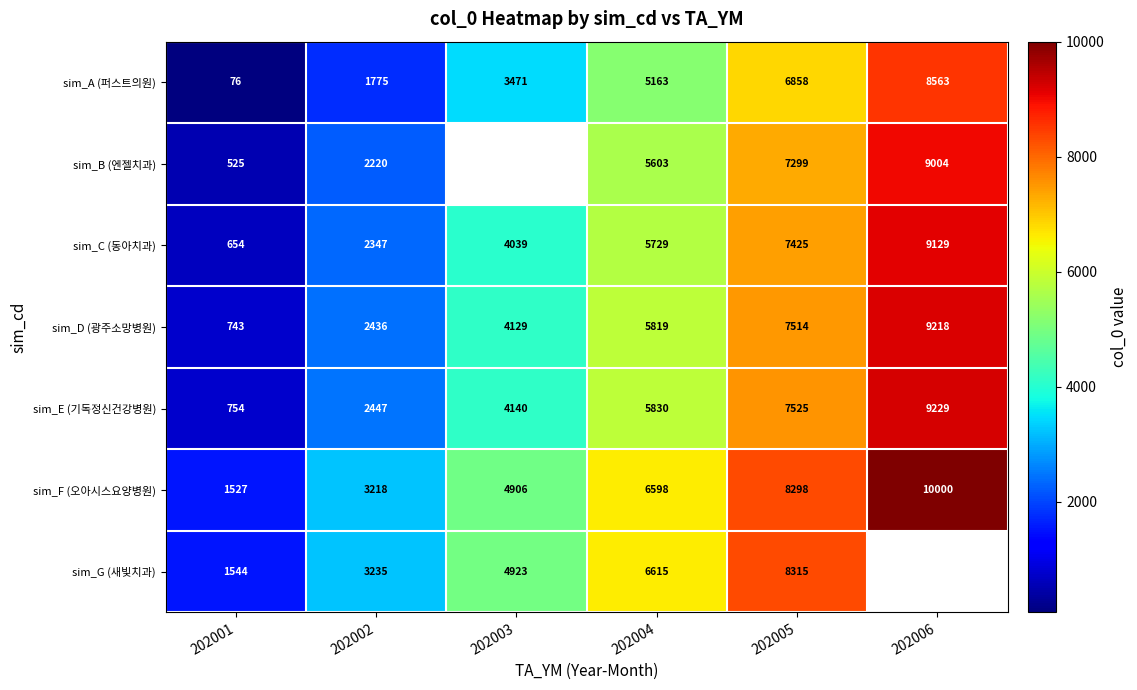

What is the total value across all series at 202004?

41357